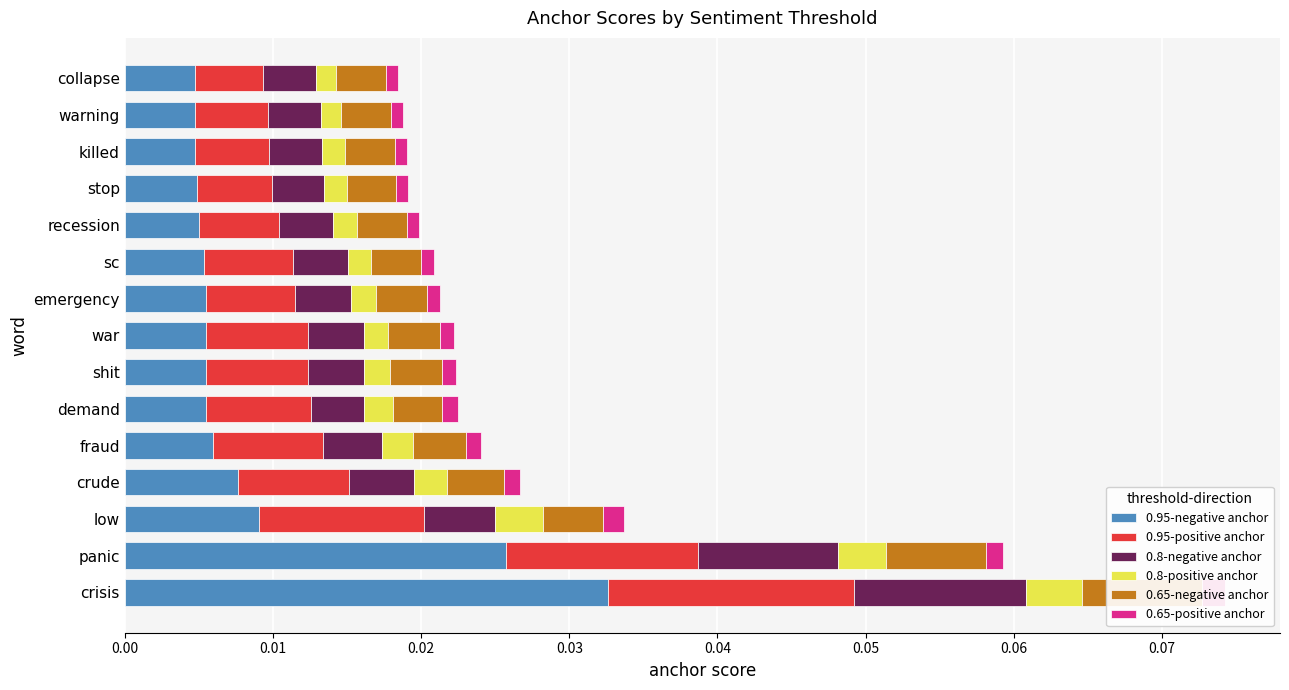

How many categories are shown in the chart?

15